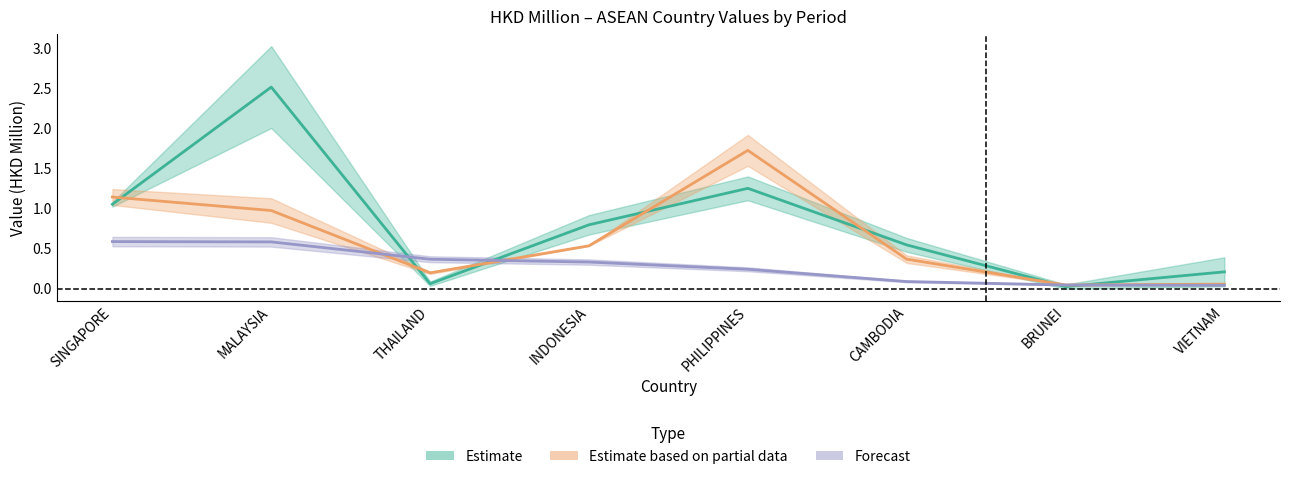

Reading left to right, extract all data points from this chart.

Estimate: SINGAPORE=1.1	MALAYSIA=2.5	THAILAND=0.1	INDONESIA=0.8	PHILIPPINES=1.3	CAMBODIA=0.5	BRUNEI=0.0	VIETNAM=0.2
Estimate based on partial data: SINGAPORE=1.1	MALAYSIA=1.0	THAILAND=0.2	INDONESIA=0.5	PHILIPPINES=1.7	CAMBODIA=0.4	BRUNEI=0.0	VIETNAM=0.1
Forecast: SINGAPORE=0.6	MALAYSIA=0.6	THAILAND=0.4	INDONESIA=0.3	PHILIPPINES=0.2	CAMBODIA=0.1	BRUNEI=0.0	VIETNAM=0.0